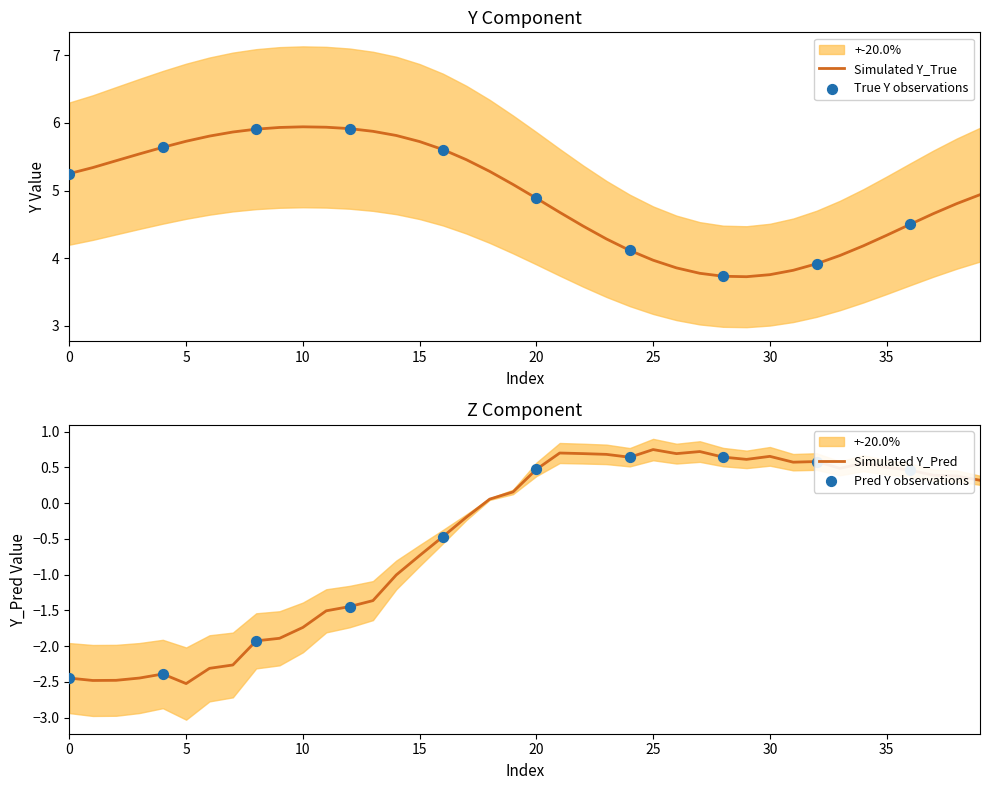

What is the total value across all series at 39?

5.3